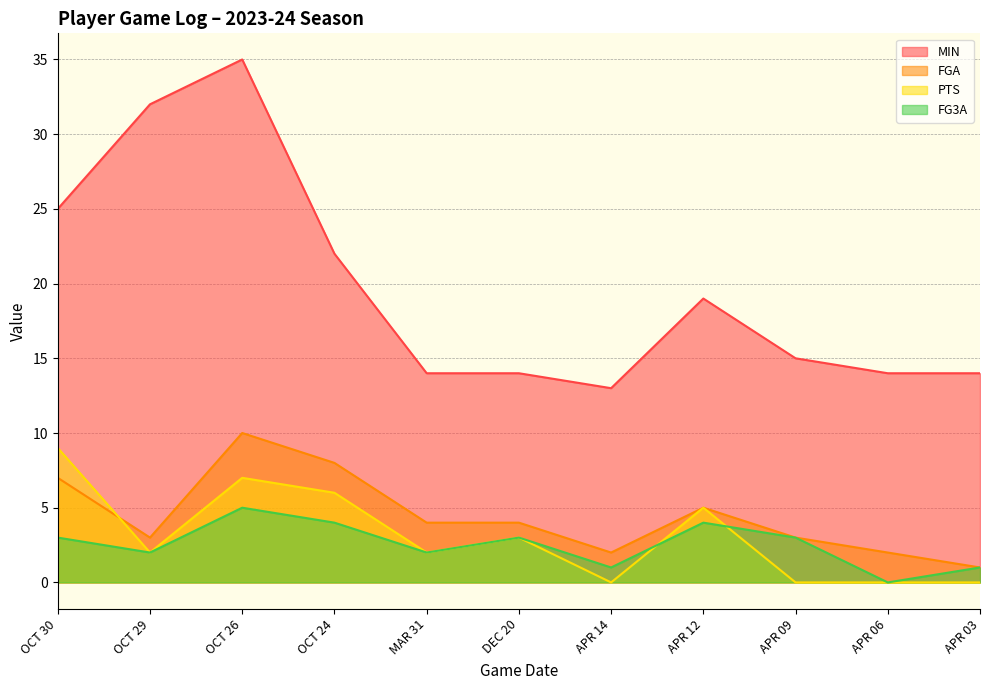

Where is PTS nearest to the value 4?

DEC 20